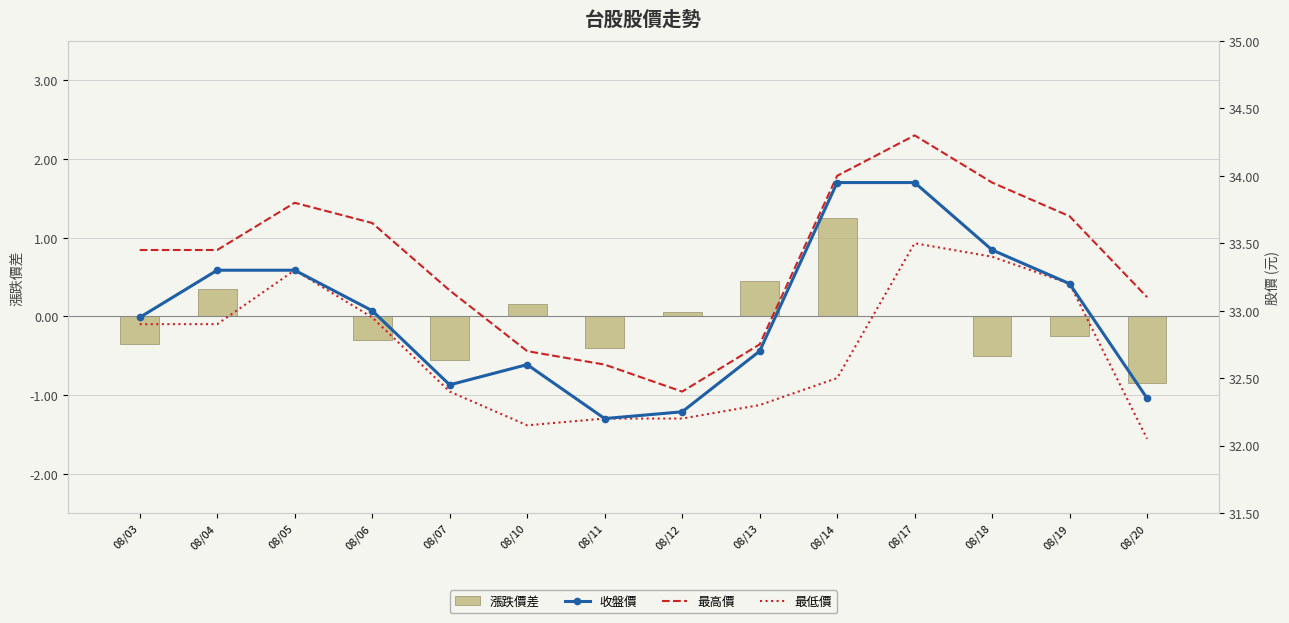

How many groups of bars are there?

14